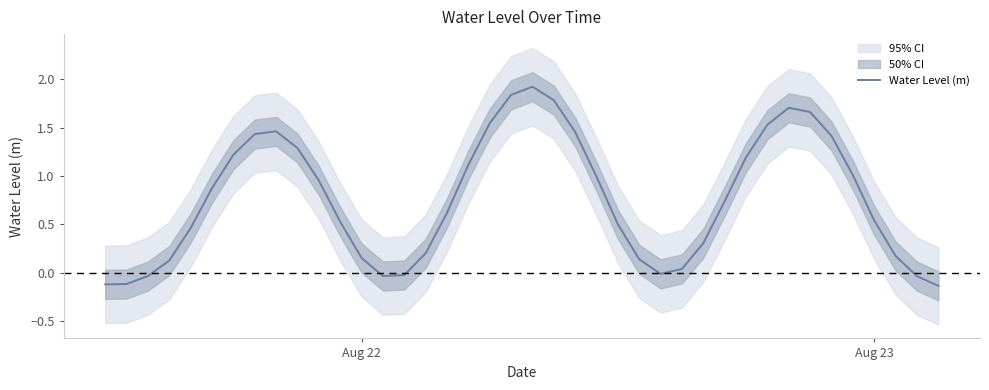

How many points are higher than both their immediate neighbors (excluding endpoints)?

3